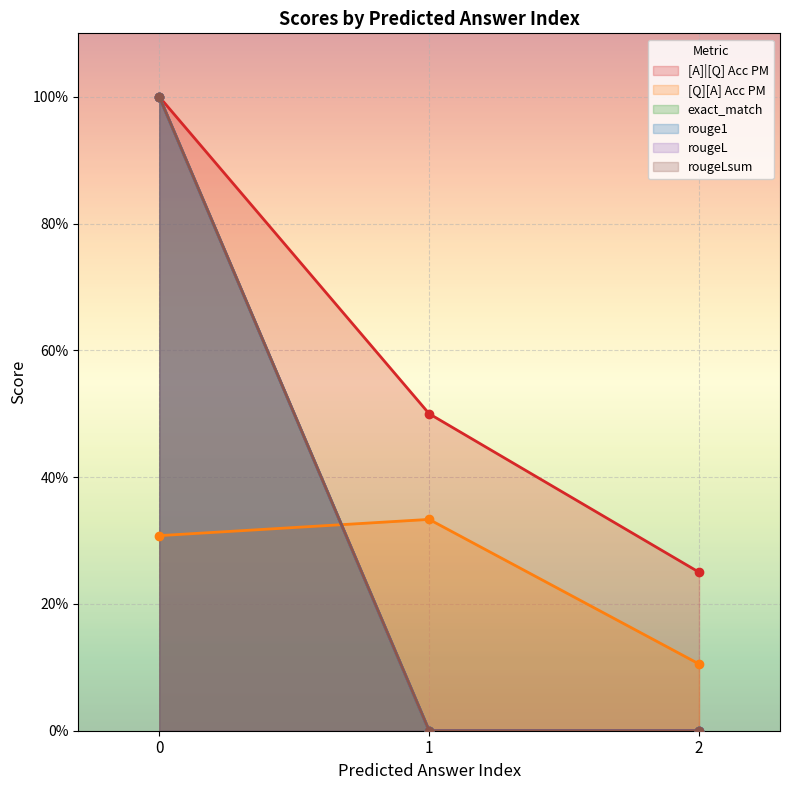

Which series has the widest spread of values?

exact_match